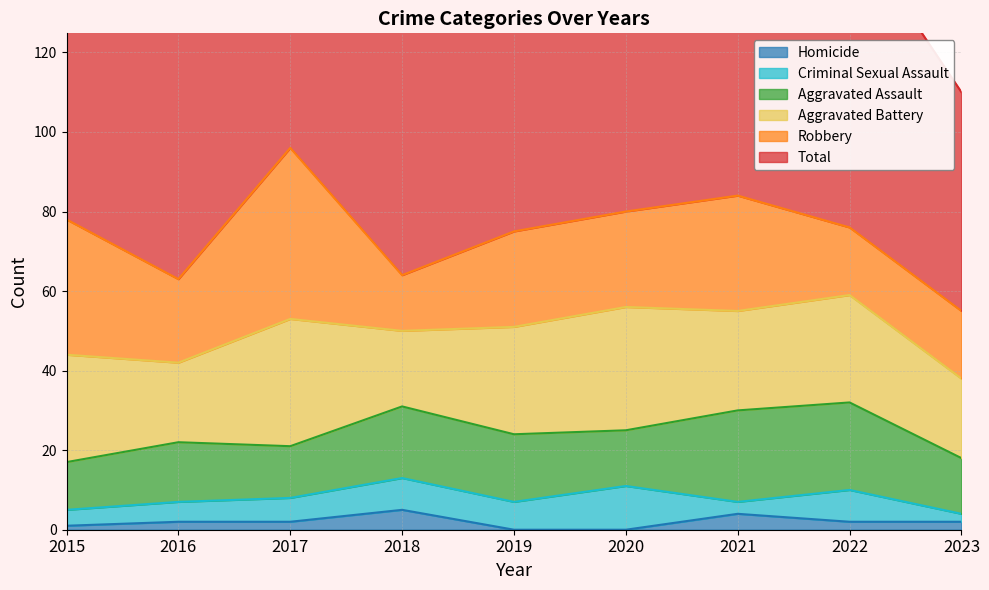

At which label is Aggravated Battery closest to 25?

2021